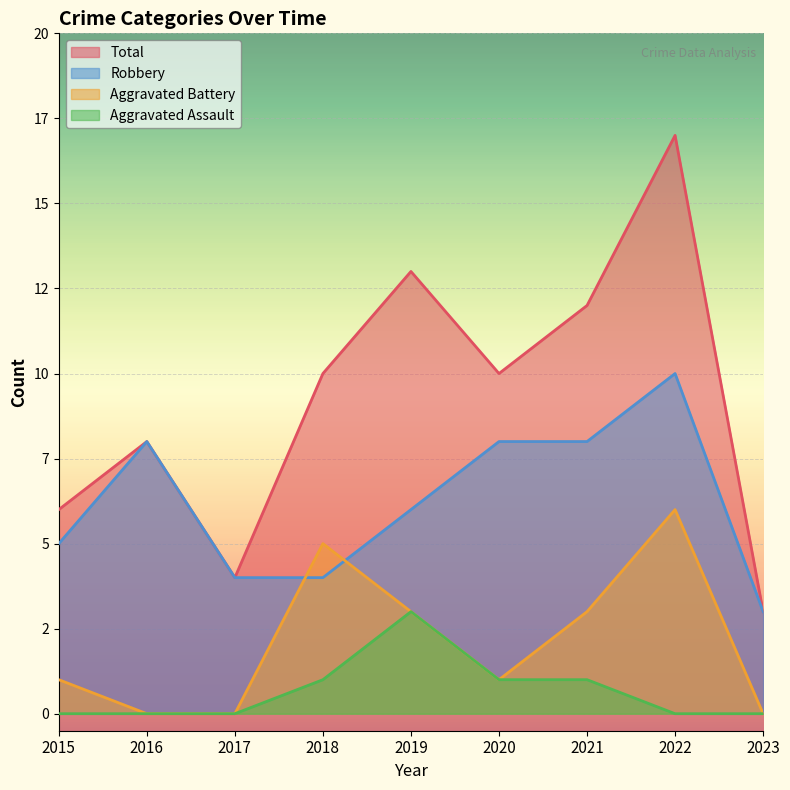

Is the value of Aggravated Battery at 2017 greater than the value of Robbery at 2021?

No